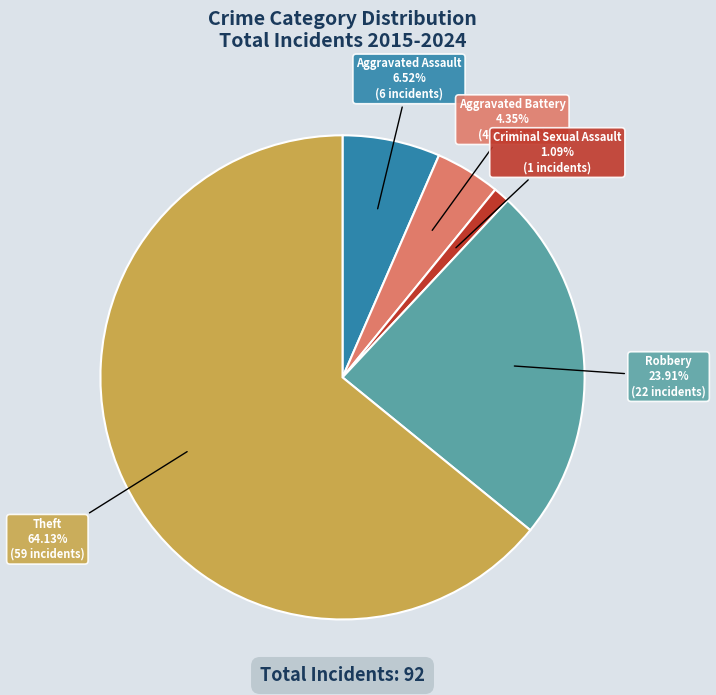

Do Aggravated Battery and Robbery together represent more than half of the pie?

No